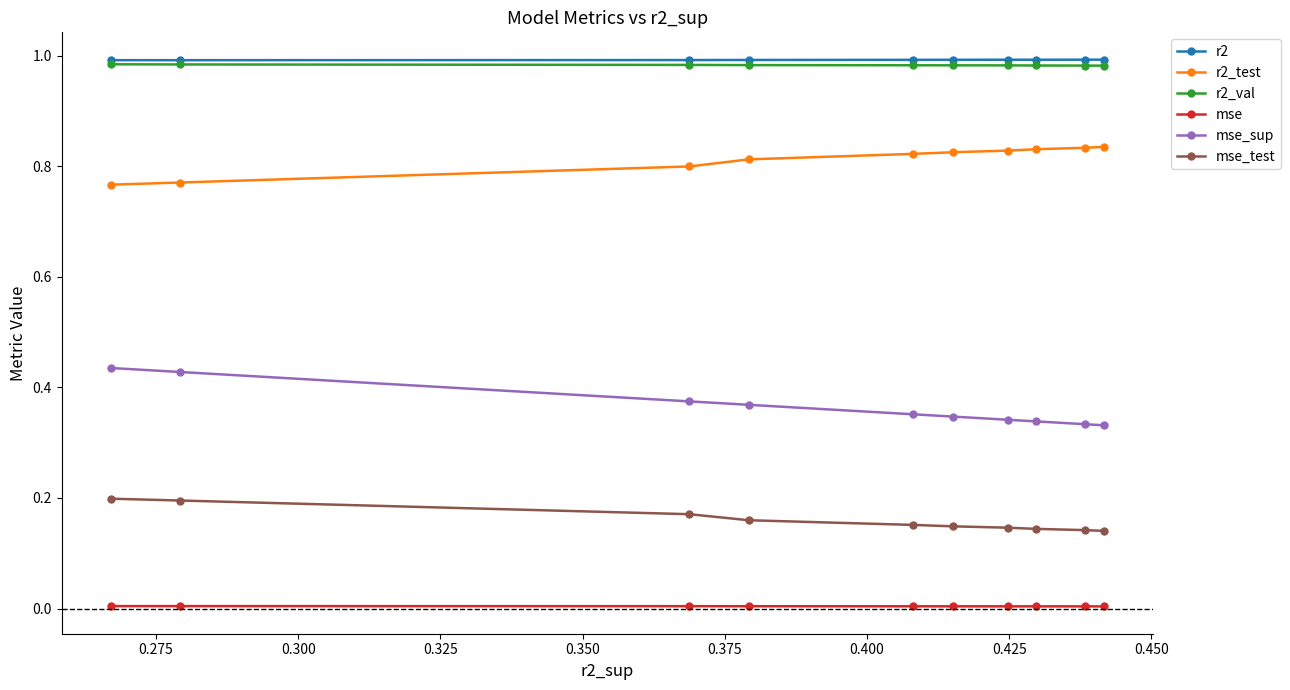

Rank the series by their maximum value, from lowest to highest.

mse, mse_test, mse_sup, r2_test, r2_val, r2